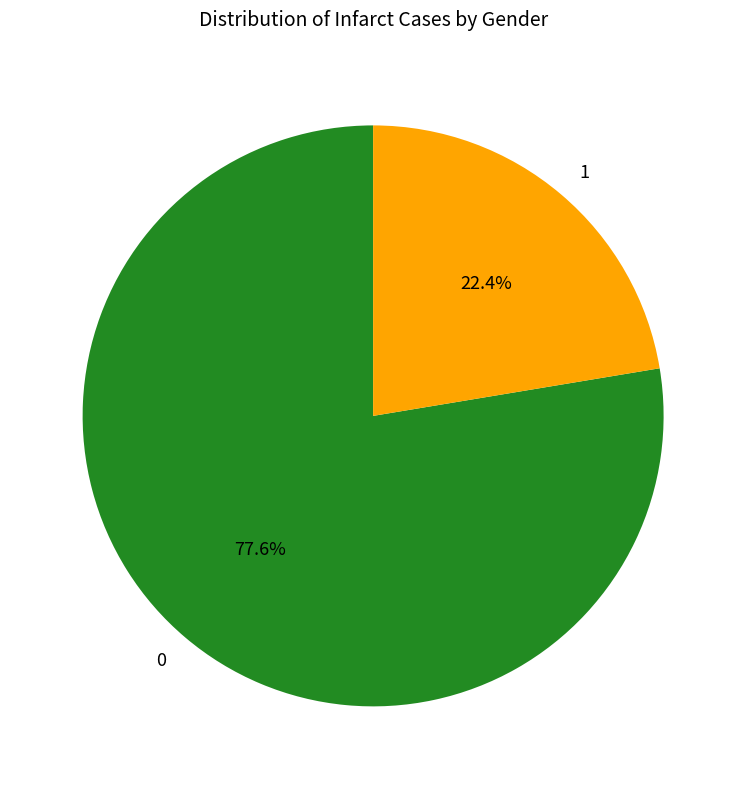

Which slice is the largest?

0